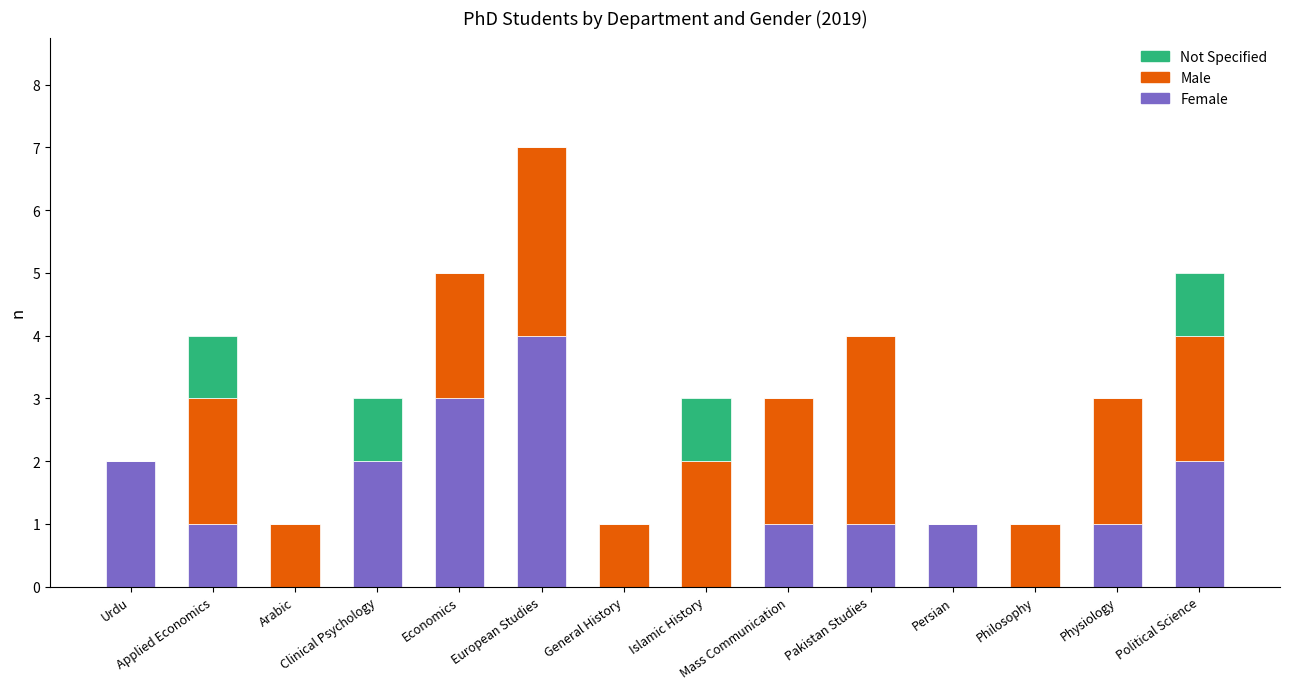

What is the maximum value for Female?

4